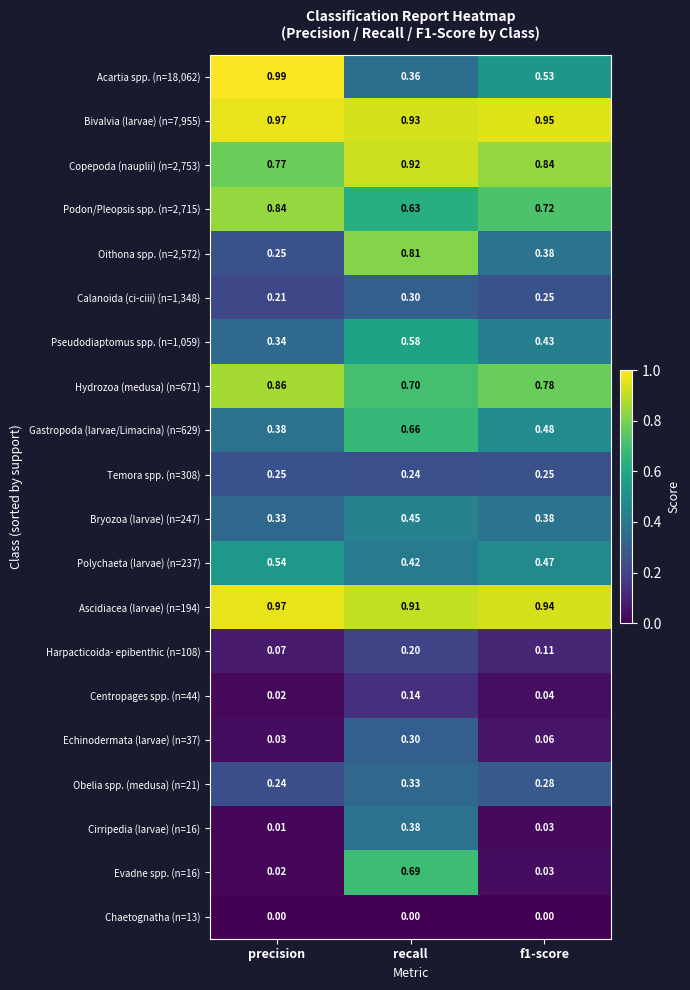

At which category does the chart reach its peak across all series?

precision